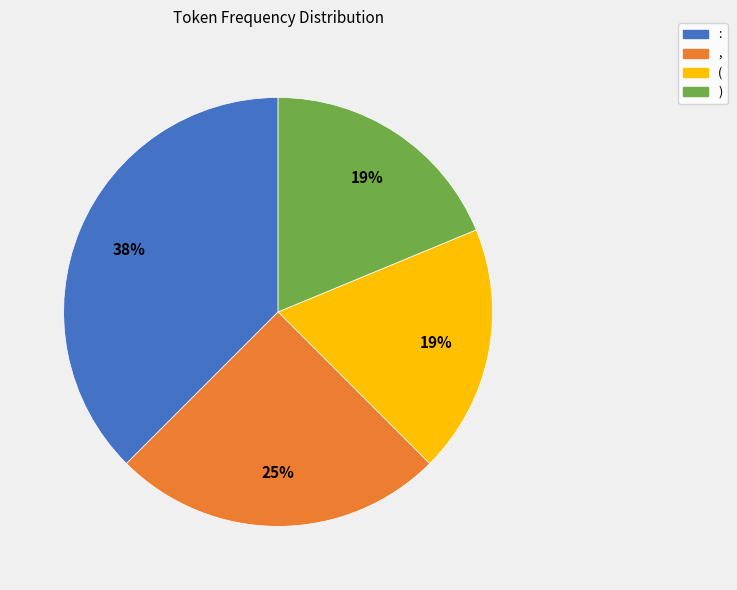

How many segments does this pie chart have?

4